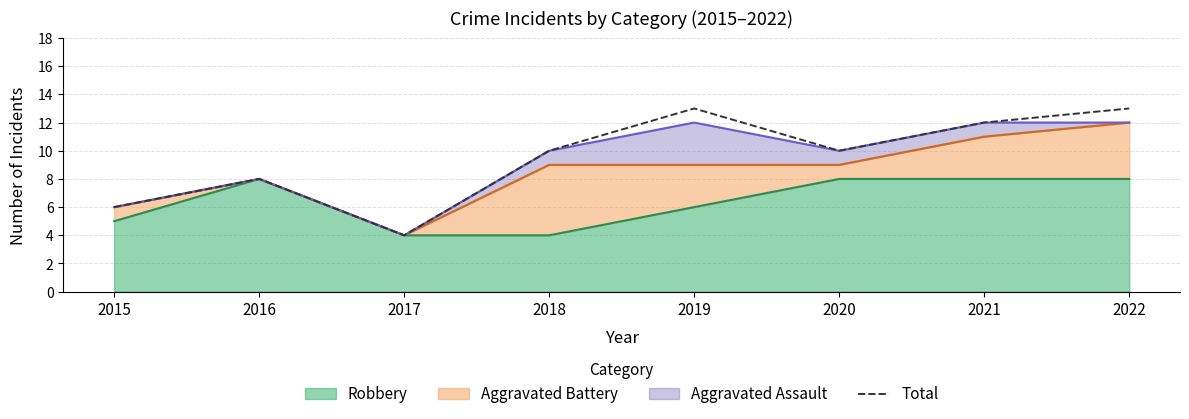

Reading left to right, list all the values displayed in this chart.

6	8	4	10	13	10	12	13